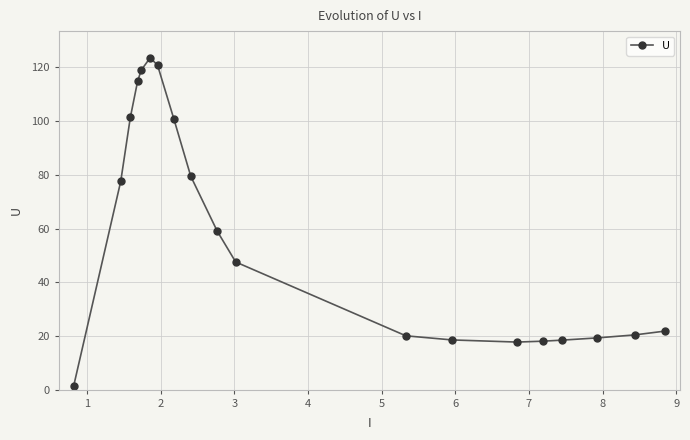

What is the difference between the second highest and second lowest values?

103.1